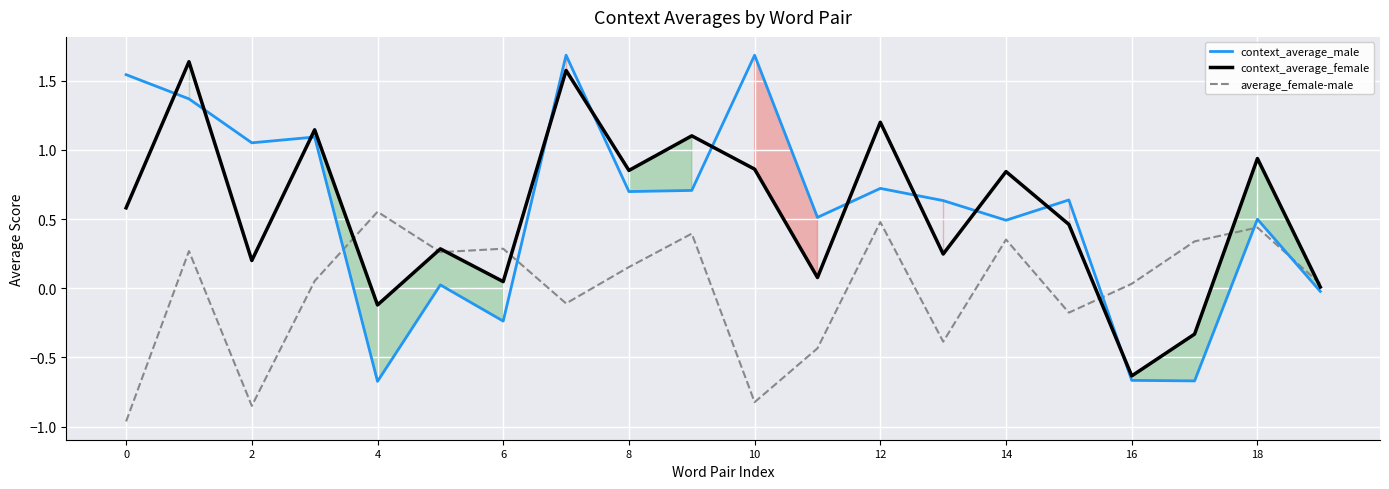

Between 6 and 12, which series saw the biggest shift?

context_average_female